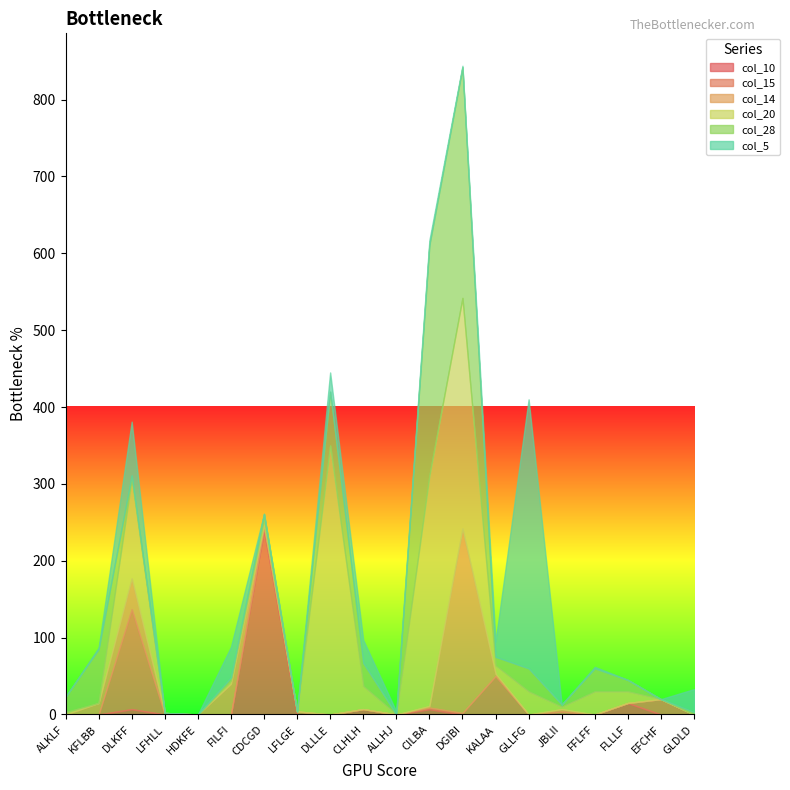

At which label does col_14 reach its minimum?

ALKLF